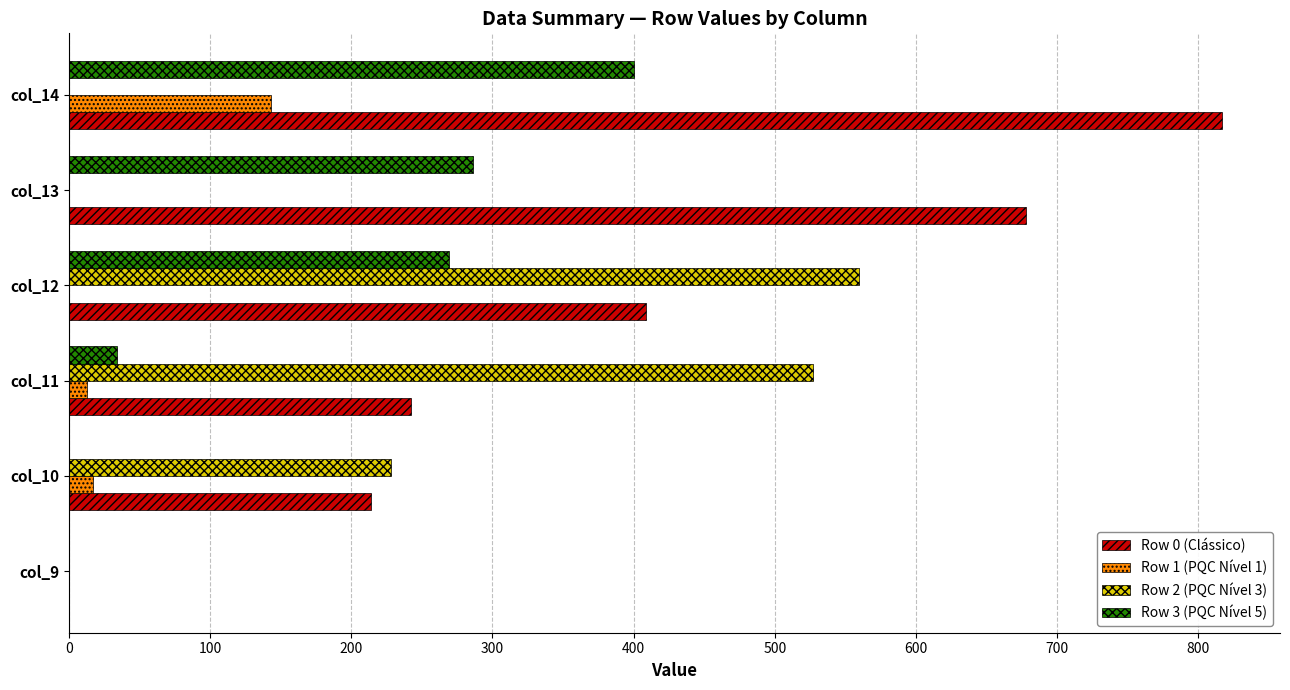

What is the greatest value displayed?

817.0